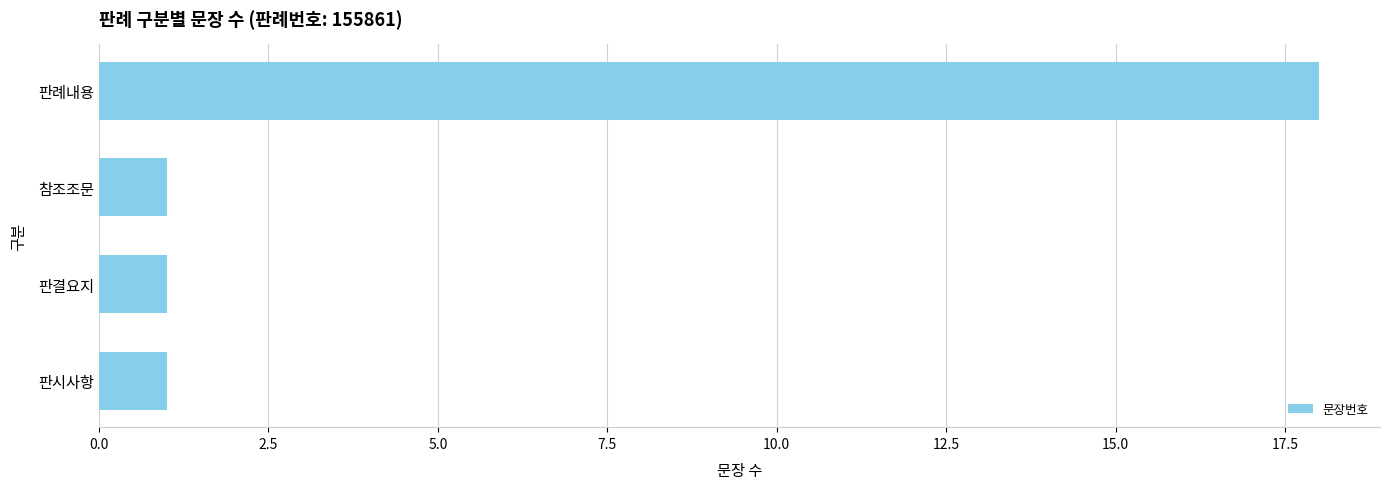

What is the difference between the values at 판례내용 and 판시사항?

17